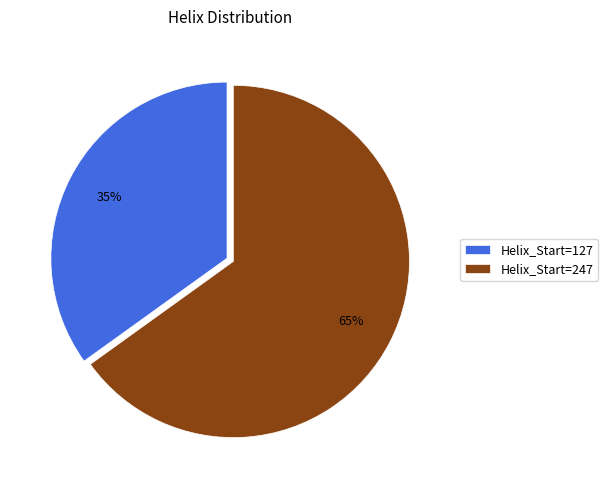

Rank the categories by value from lowest to highest.

Helix_Start=127, Helix_Start=247